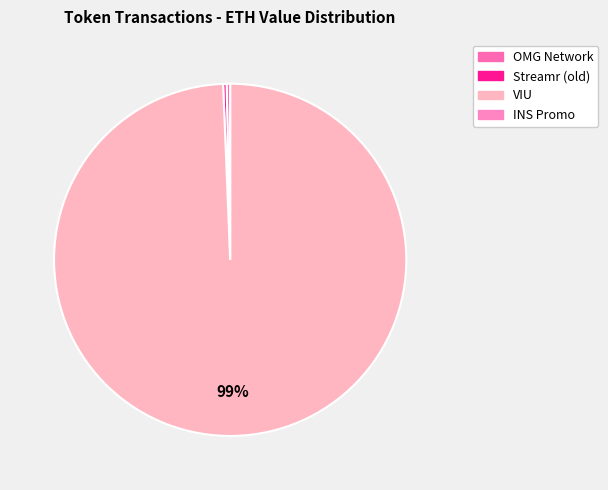

What is the smallest slice in the pie chart?

INS Promo